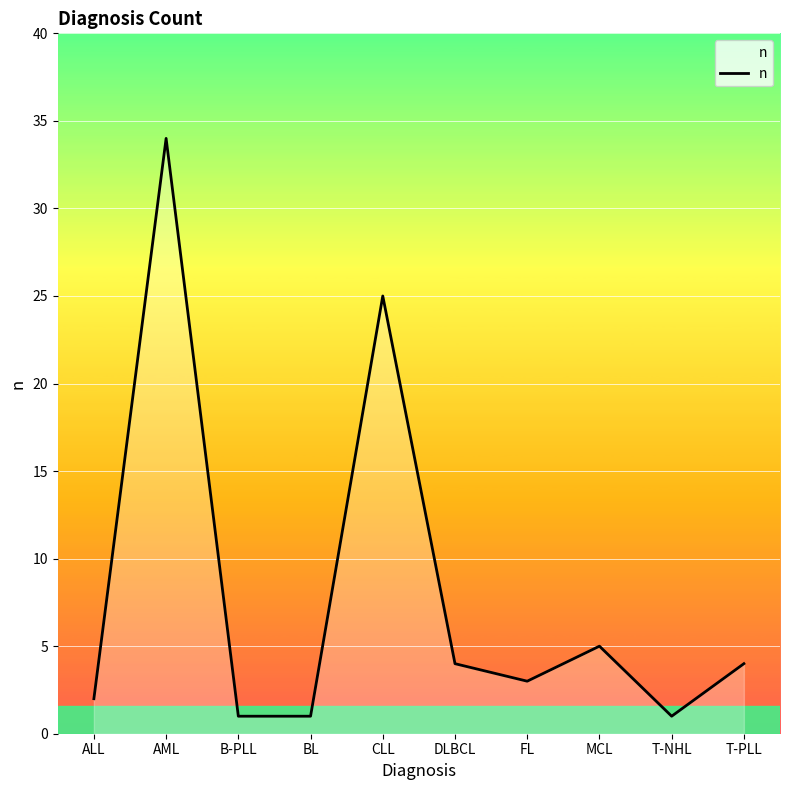

At which category does the chart reach its peak across all series?

AML